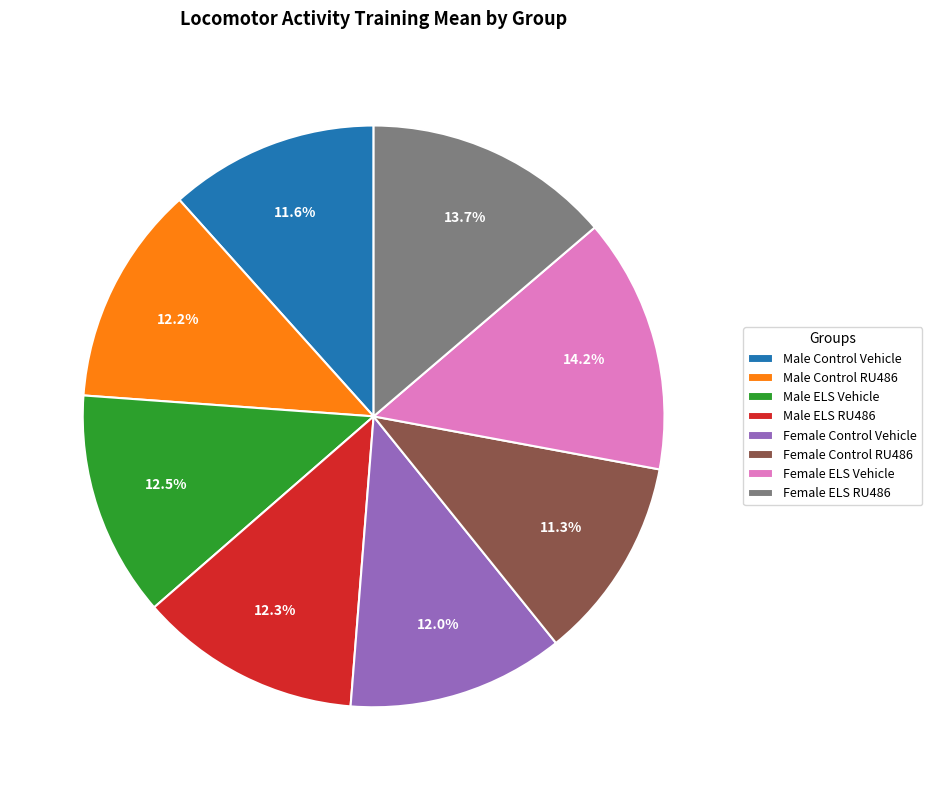

To the nearest percent, what percentage of the pie is Female Control Vehicle?

12%